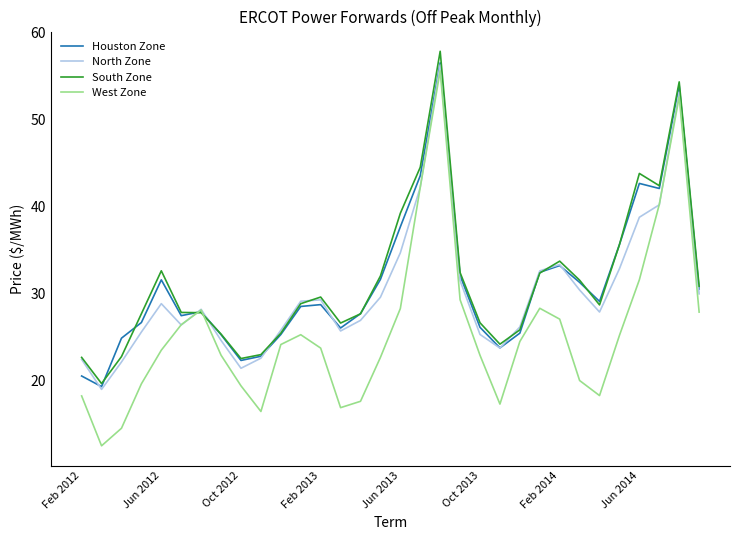

What is the greatest value displayed?

57.9